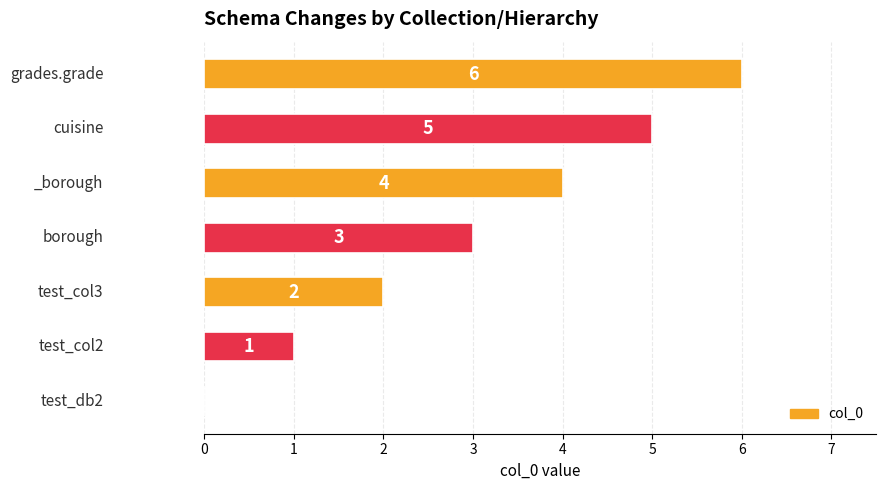

How many values are between 1 and 5?

5